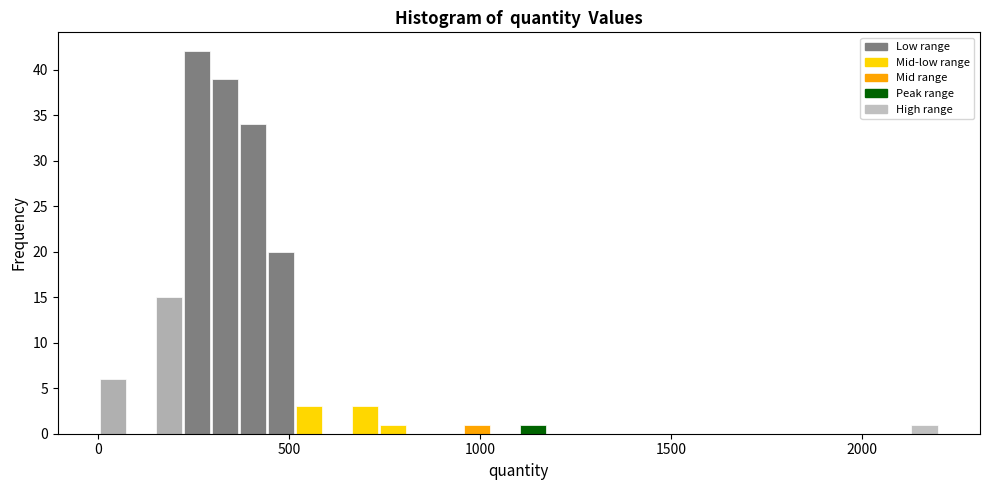

Read against the x-axis, roughly where is the centre of the tallest bar?

250